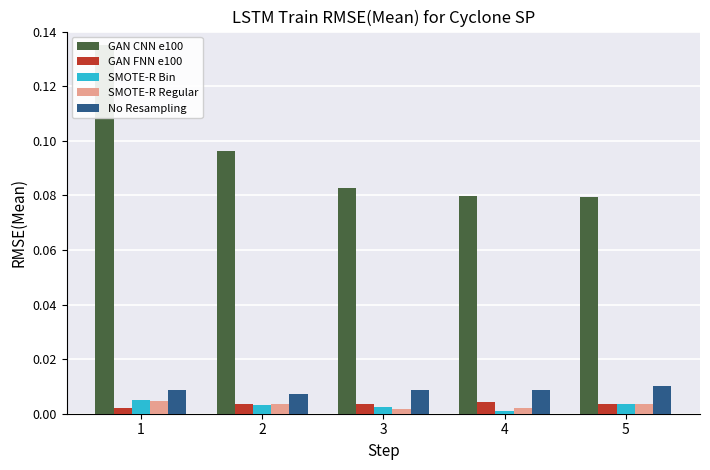

Reading left to right, transcribe all the data shown in this chart.

GAN CNN e100: 1=0.1	2=0.1	3=0.1	4=0.1	5=0.1
GAN FNN e100: 1=0.0	2=0.0	3=0.0	4=0.0	5=0.0
SMOTE-R Bin: 1=0.0	2=0.0	3=0.0	4=0.0	5=0.0
SMOTE-R Regular: 1=0.0	2=0.0	3=0.0	4=0.0	5=0.0
No Resampling: 1=0.0	2=0.0	3=0.0	4=0.0	5=0.0